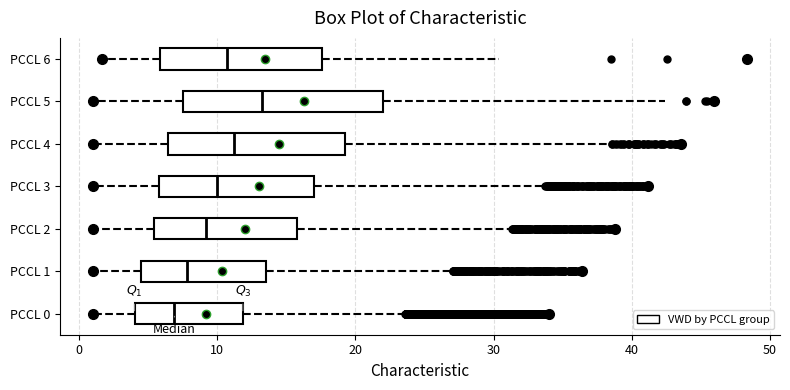

Reading bottom to top, transcribe this box plot: for each box, give where its median line is, the range the box spans, and where its two whiskers end, as read against the x-axis. The values are not printed on the chart, so give them approximately, as read against the axis.

PCCL 0: median 7, box 4 to 12, whiskers 1 to 24
PCCL 1: median 8, box 4 to 13, whiskers 1 to 27
PCCL 2: median 9, box 5 to 16, whiskers 1 to 31
PCCL 3: median 10, box 6 to 17, whiskers 1 to 34
PCCL 4: median 11, box 6 to 19, whiskers 1 to 39
PCCL 5: median 13, box 8 to 22, whiskers 1 to 42
PCCL 6: median 11, box 6 to 18, whiskers 2 to 30